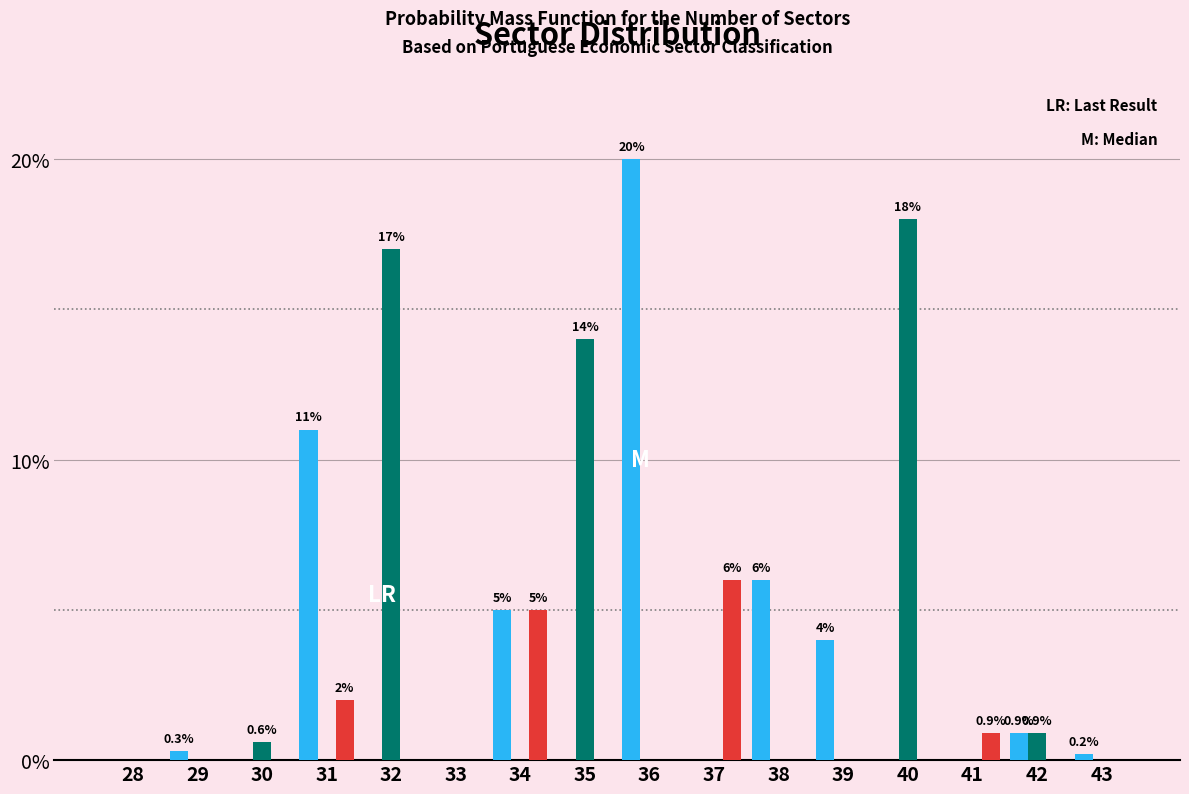

What is the total value across all series at 31?

13.0